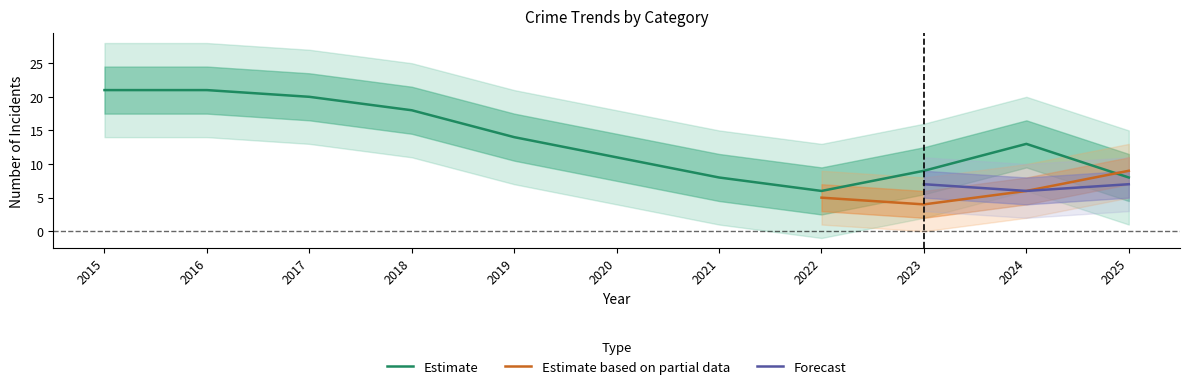

Does the chart have visible grid lines?

No